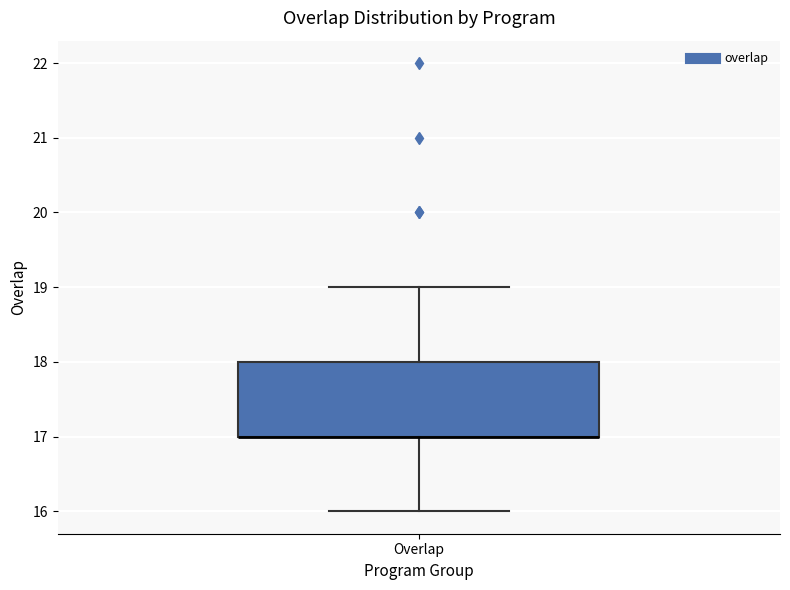

Transcribe this box plot: give where the median line is, the range the box spans, and where the two whiskers end, as read against the y-axis. The values are not printed on the chart, so give them approximately, as read against the axis.

median 17 (drawn on the box's lower edge), box 17 to 18, whiskers 16 to 19